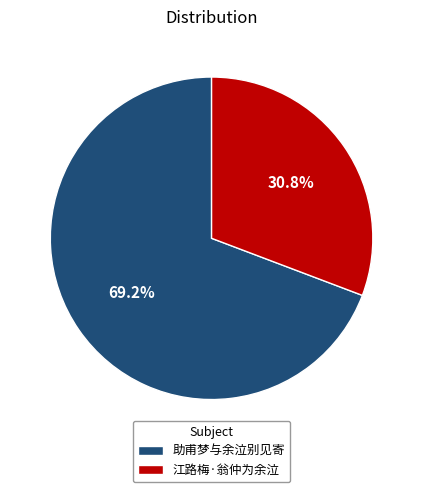

The 江路梅·翁仲为余泣 slice represents 23% of the pie. True or false?

False